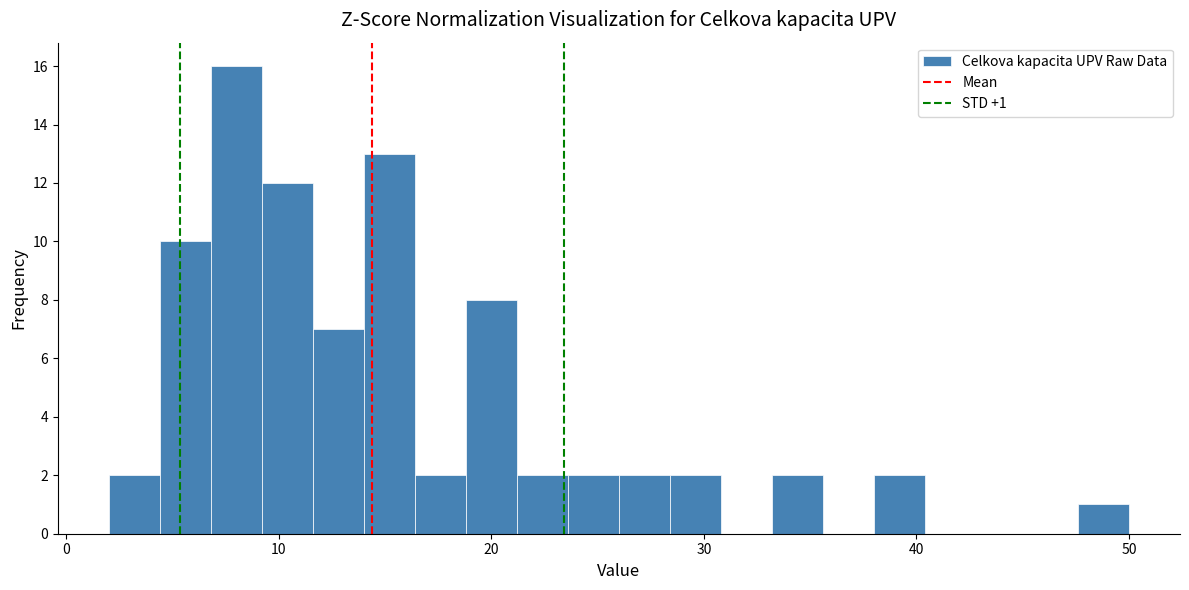

Around what value on the x-axis is the tallest bar? Give the approximate position of its centre, as read against the axis.

8